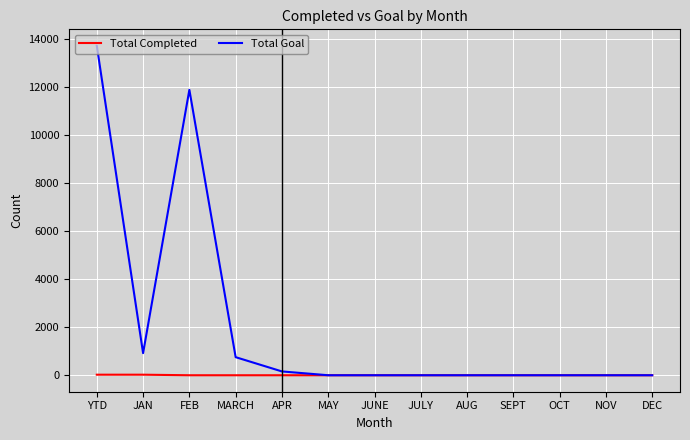

What is the difference between the maximum and minimum values in the Total Completed series?

23